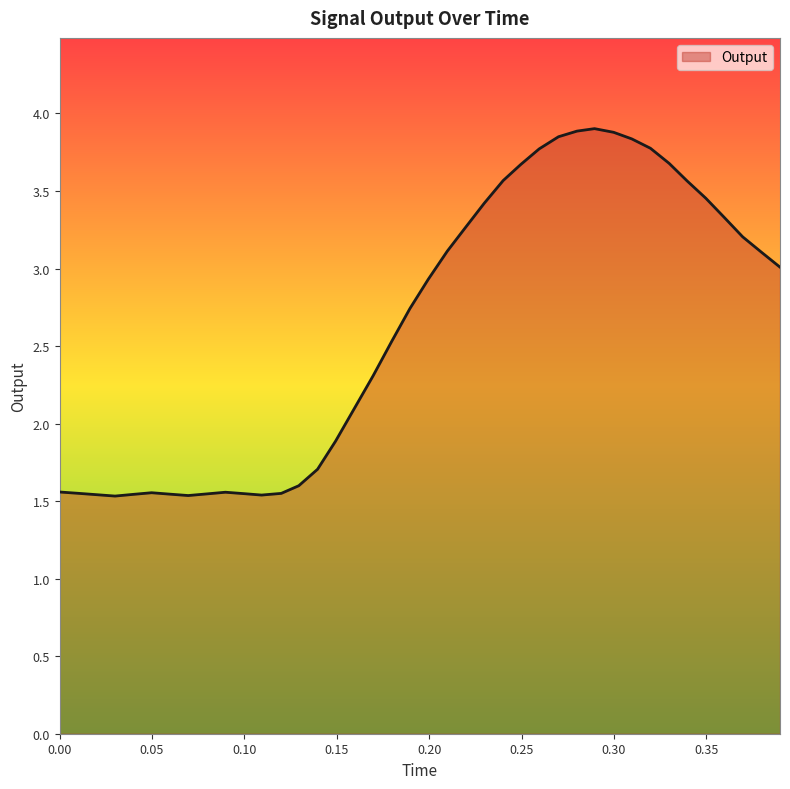

What is the difference between the maximum and minimum values?

2.4